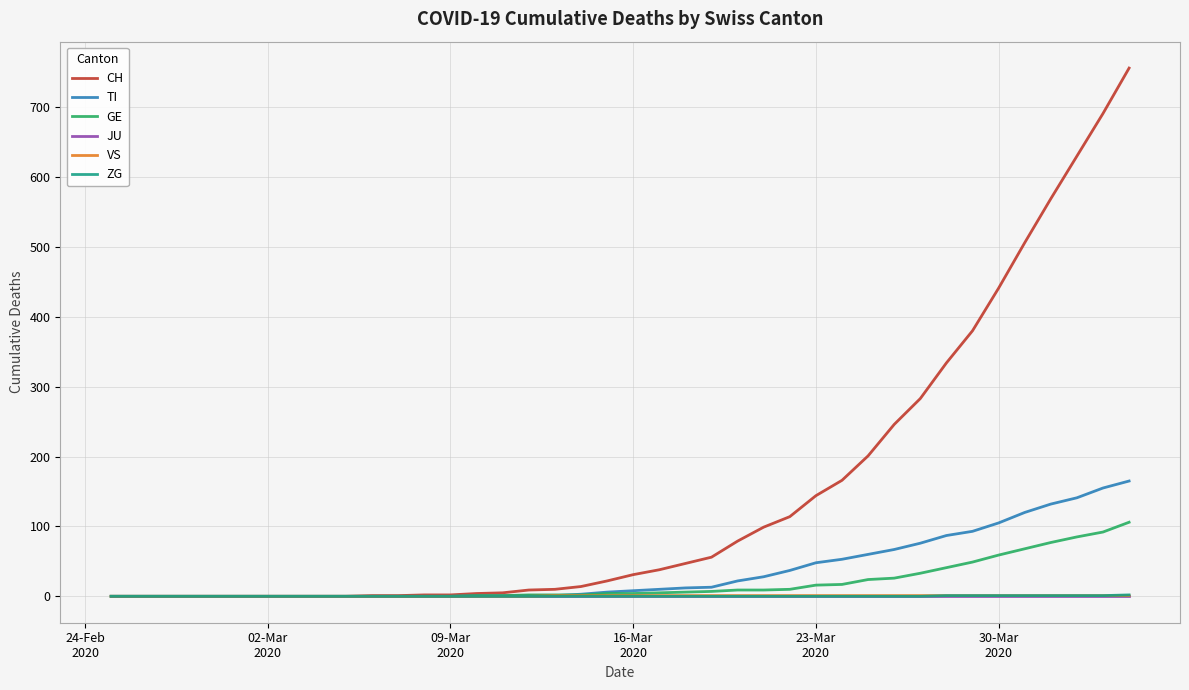

Which series has the largest total across all categories?

CH